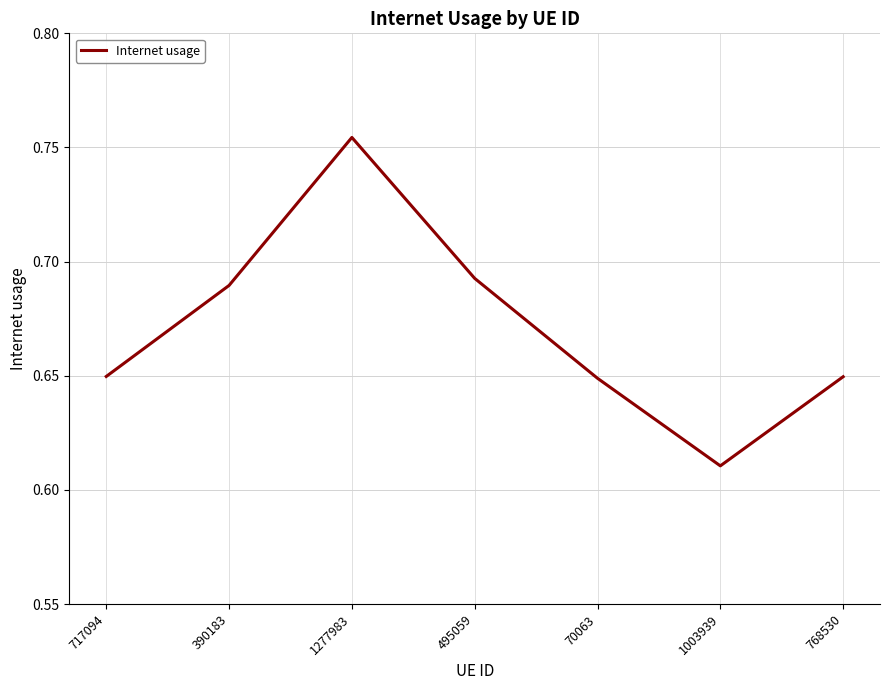

How many values are between 0 and 1?

7